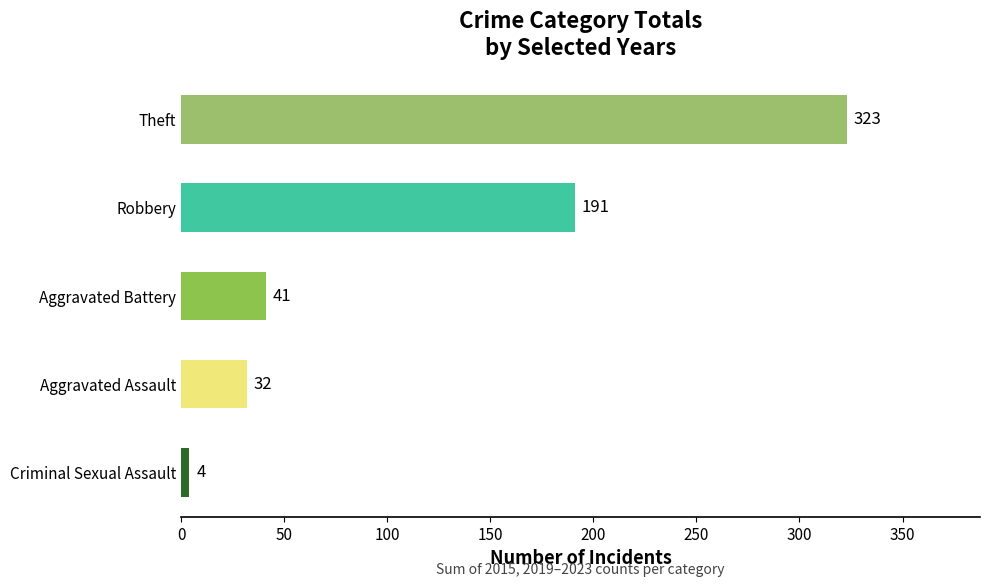

List the labels in order of value, smallest first.

Criminal Sexual Assault, Aggravated Assault, Aggravated Battery, Robbery, Theft